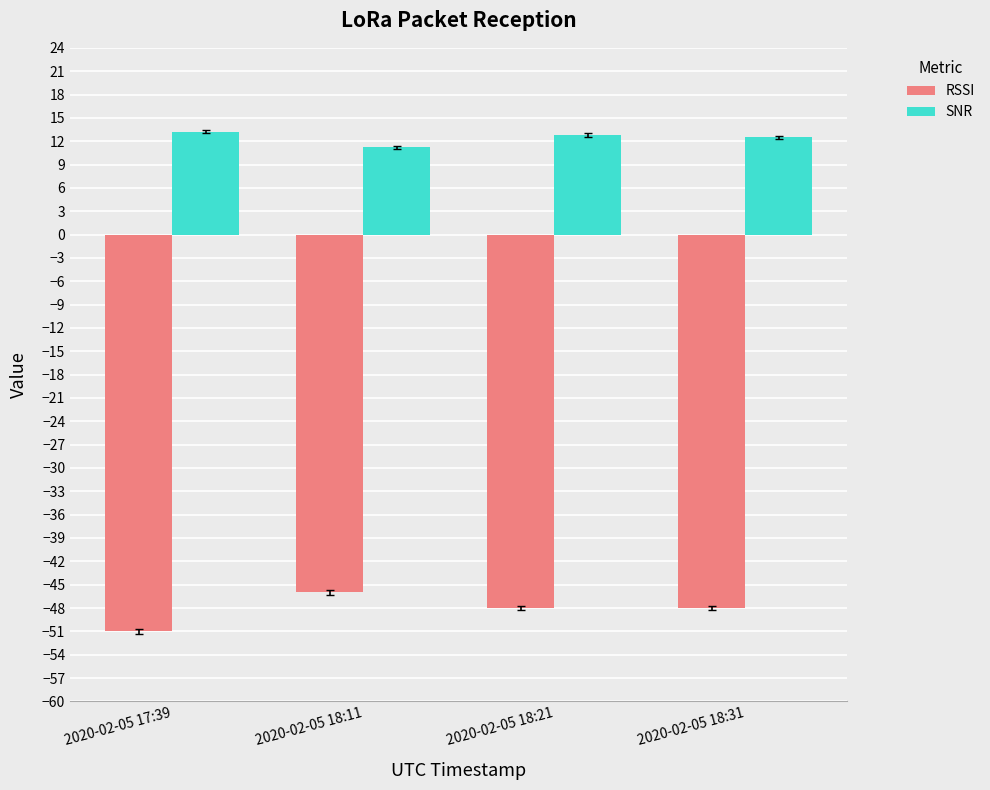

Which series has the largest total across all categories?

SNR